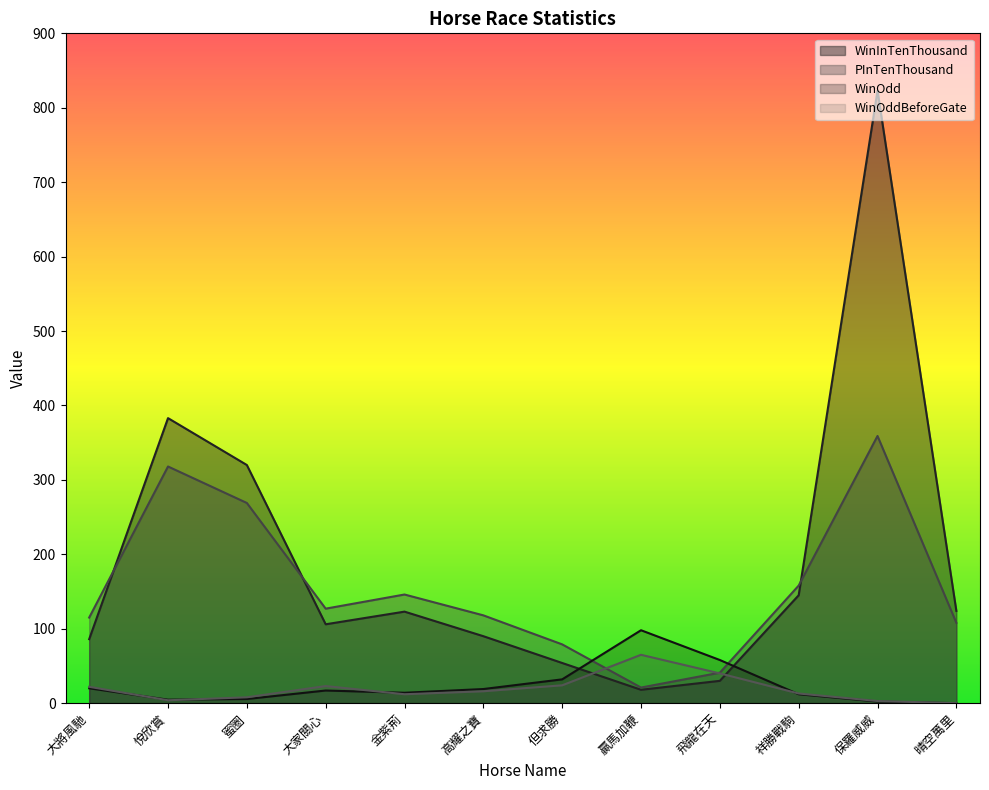

Read the PInTenThousand value at 晴空萬里.

108.0